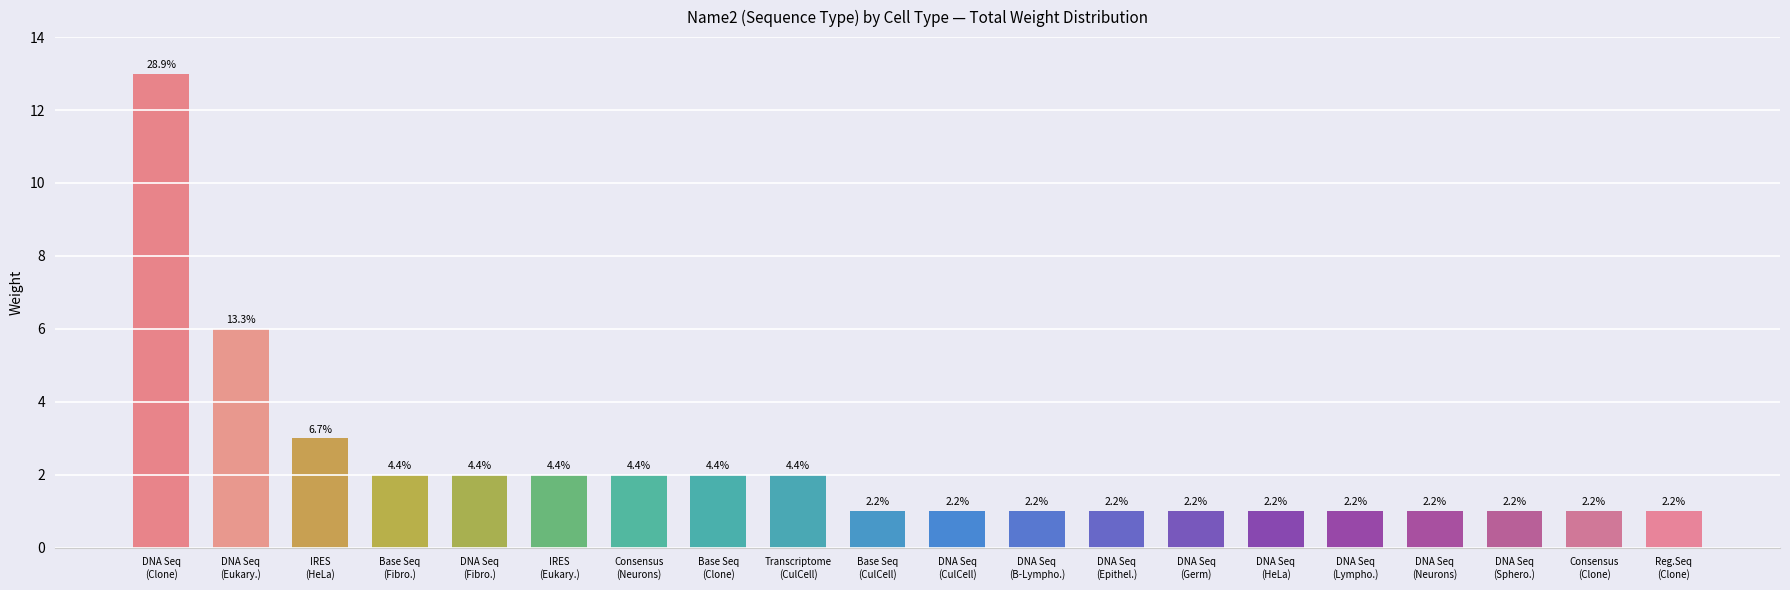

At which label is the value closest to 7?

DNA Seq
(Eukary.)